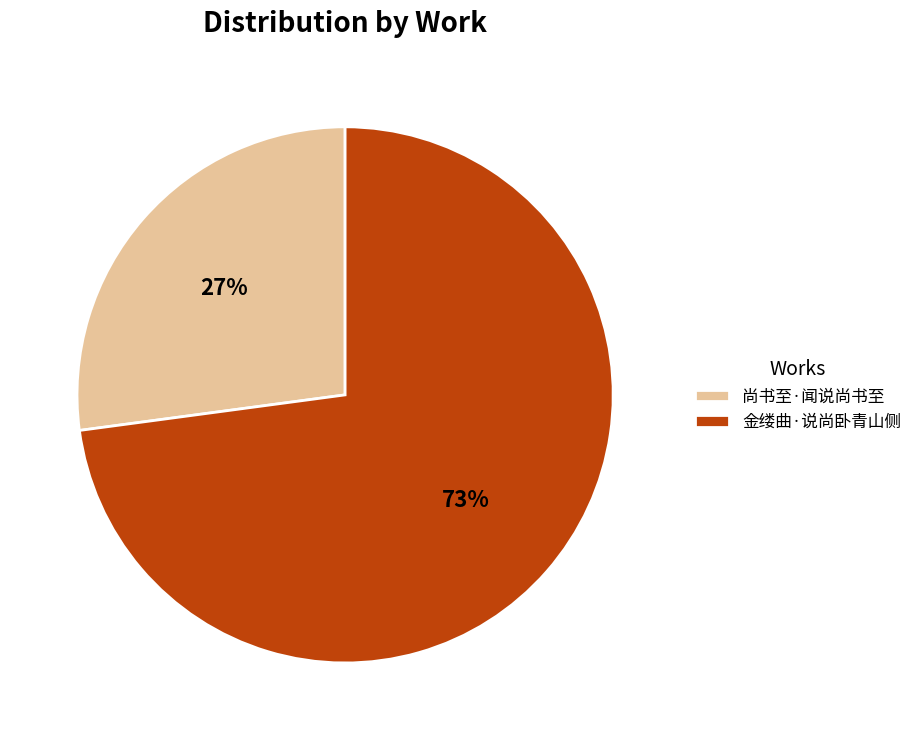

Which category has the biggest portion of the pie?

金缕曲·说尚卧青山侧